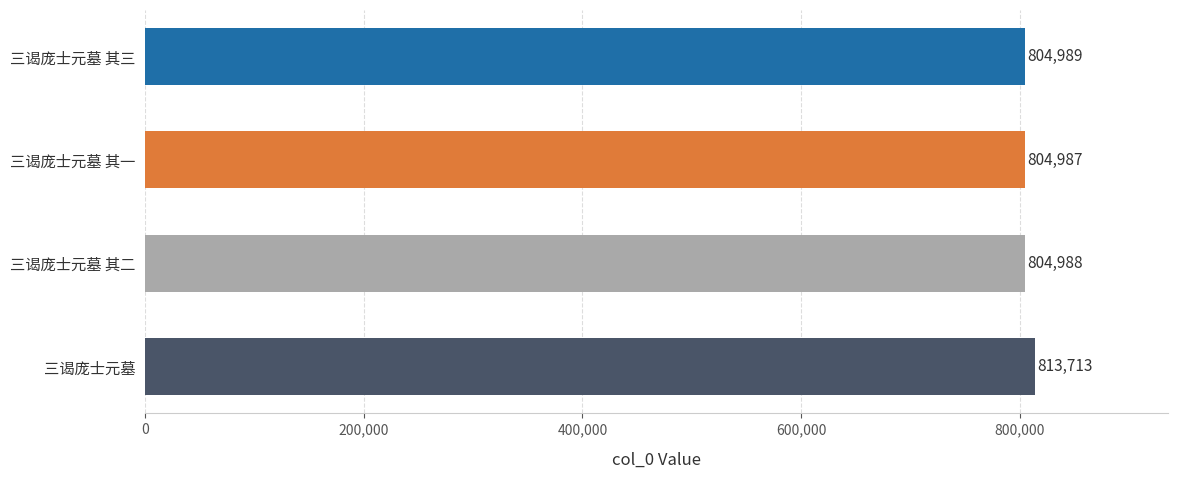

Reading top to bottom, list all the values displayed in this chart.

804989	804987	804988	813713